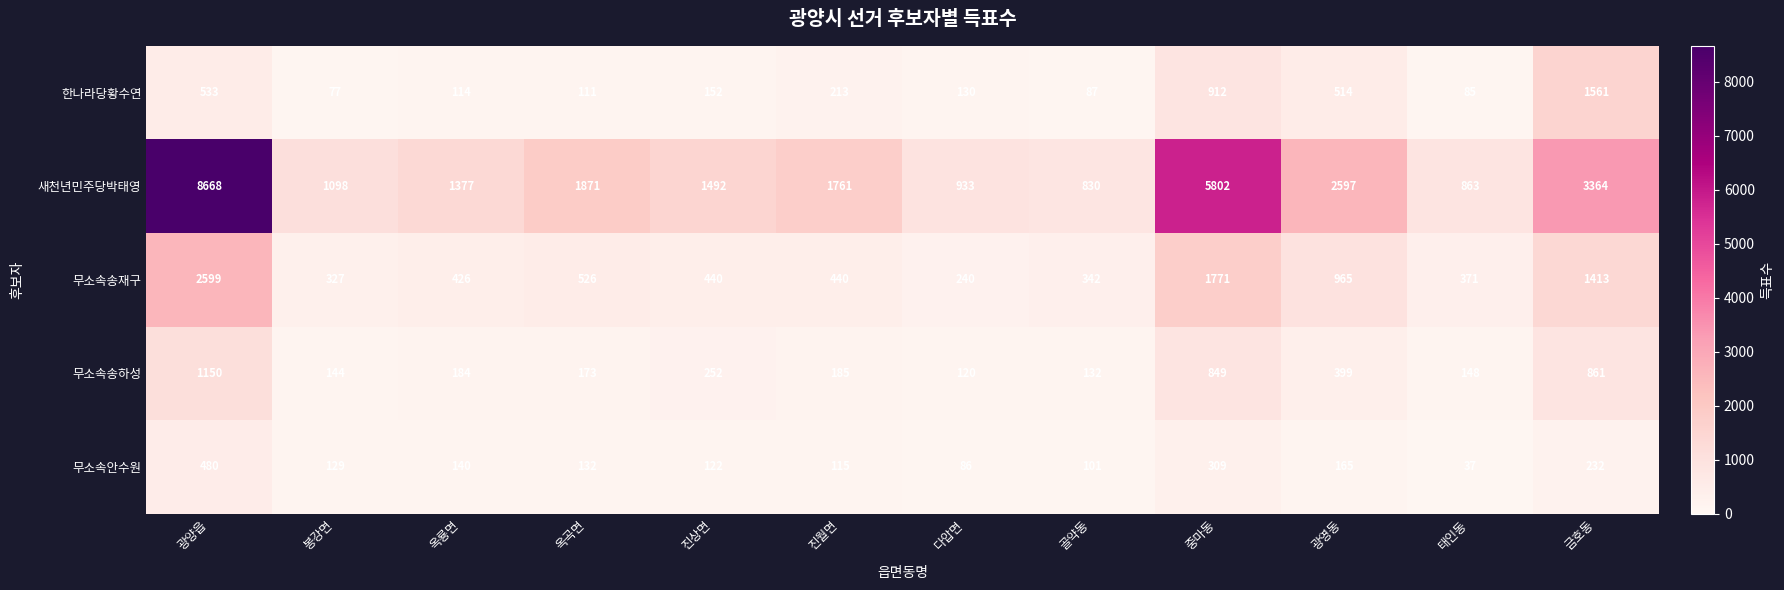

At which category is the sum across all series the highest?

광양읍